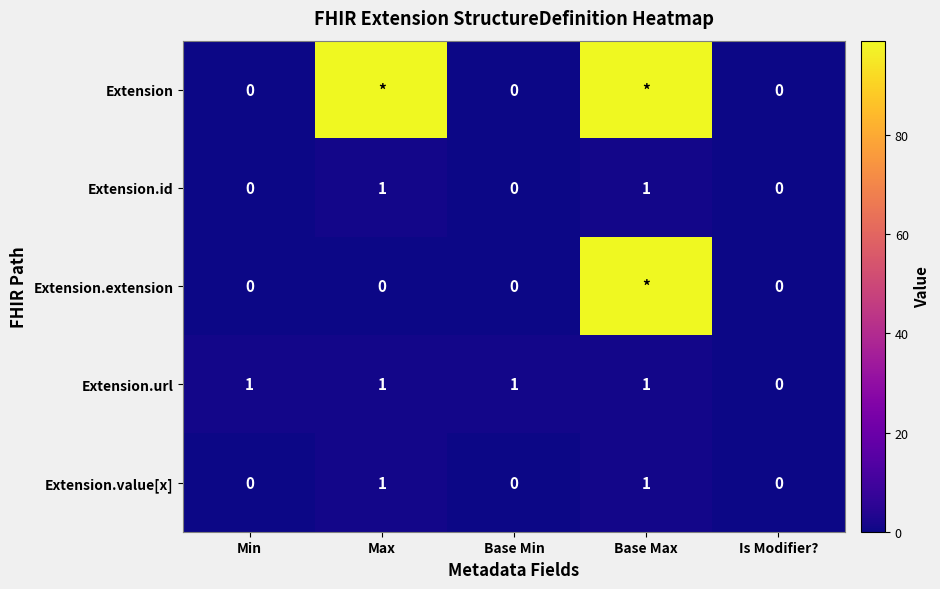

How many distinct data groups are displayed?

5